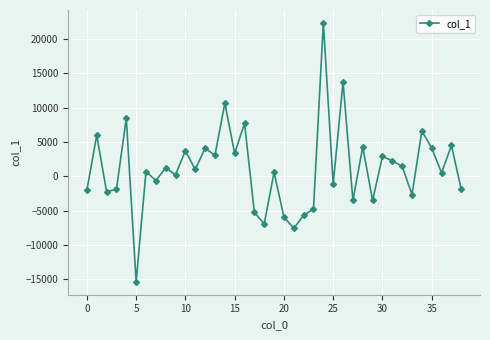

How many data points are less than 696?

19